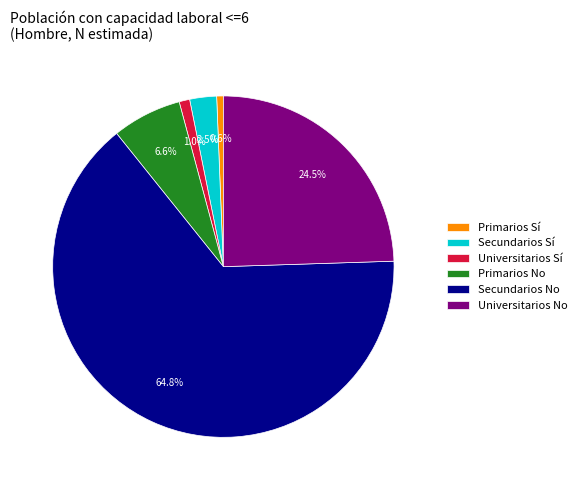

What portion of the pie excludes Primarios Sí?

99.4%